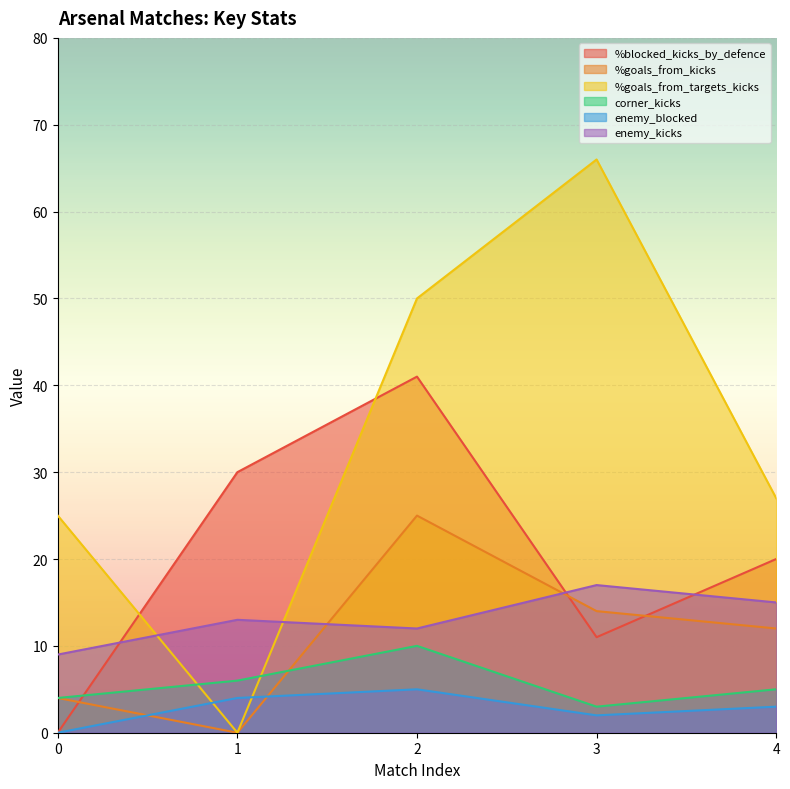

Reading left to right, list all the values displayed in this chart.

%blocked_kicks_by_defence: 0=0	1=30	2=41	3=11	4=20
%goals_from_kicks: 0=4	1=0	2=25	3=14	4=12
%goals_from_targets_kicks: 0=25	1=0	2=50	3=66	4=27
corner_kicks: 0=4	1=6	2=10	3=3	4=5
enemy_blocked: 0=0	1=4	2=5	3=2	4=3
enemy_kicks: 0=9	1=13	2=12	3=17	4=15